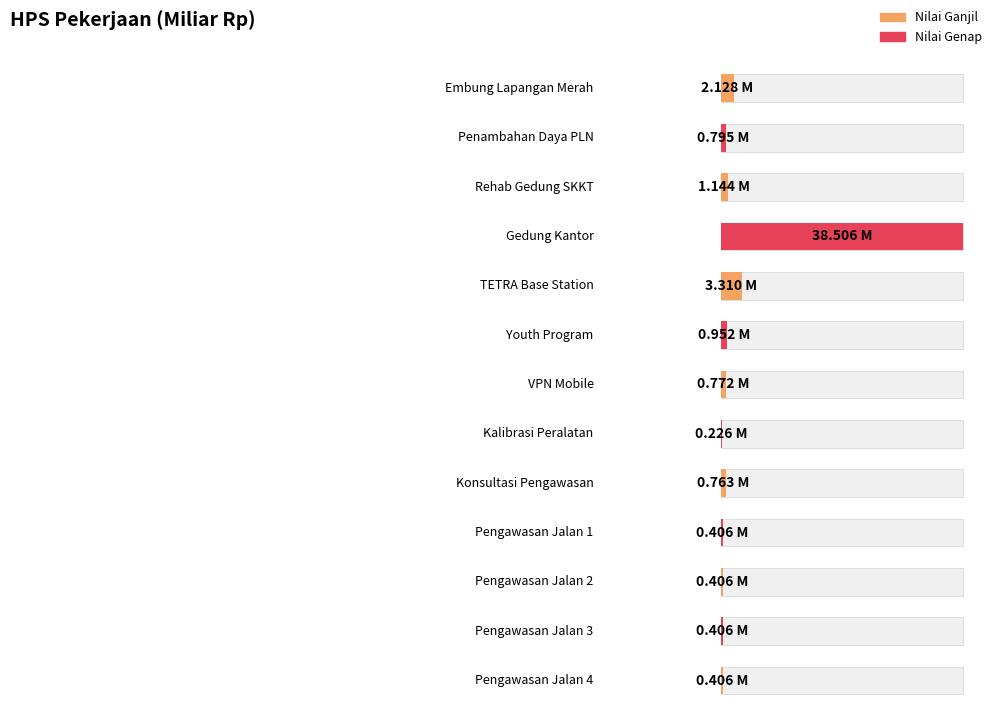

What is the difference between the values at VPN Mobile and Pengawasan Jalan 2?

0.4